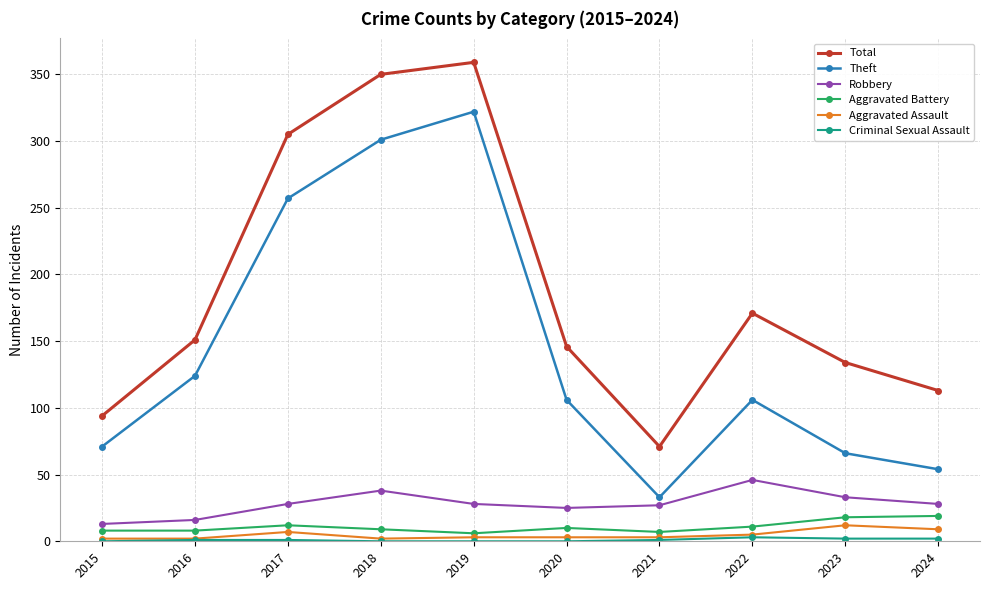

Which series has the largest range (max minus min)?

Theft